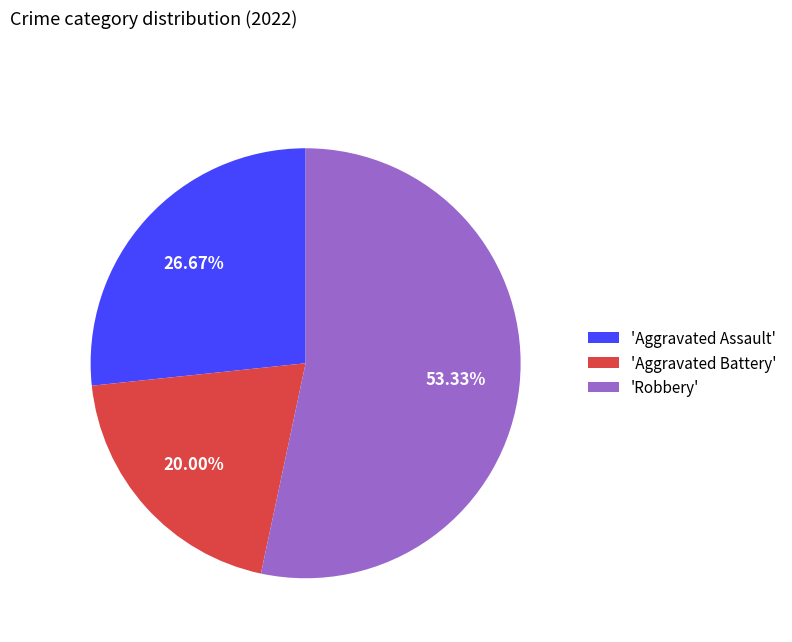

Which category accounts for the majority?

'Robbery'